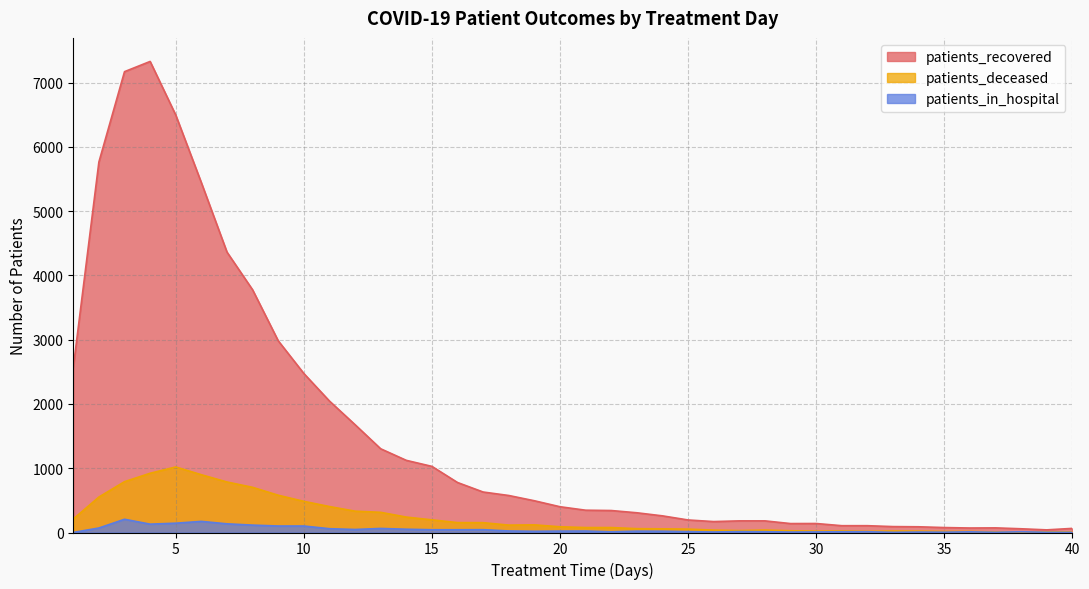

The patients_in_hospital series shows 345 at 3. True or false?

False